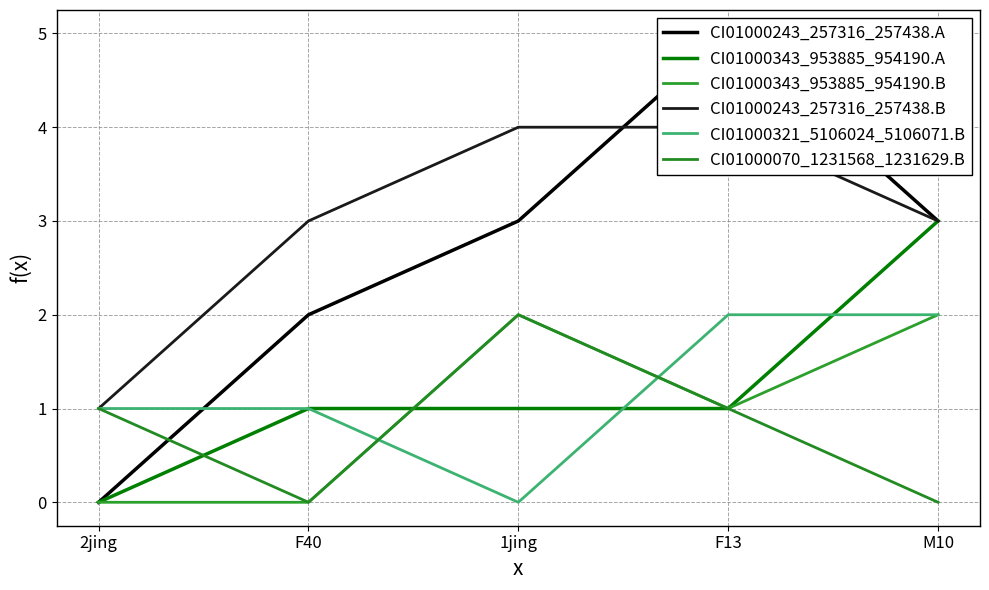

Where does the CI01000070_1231568_1231629.B series first go above 1?

1jing